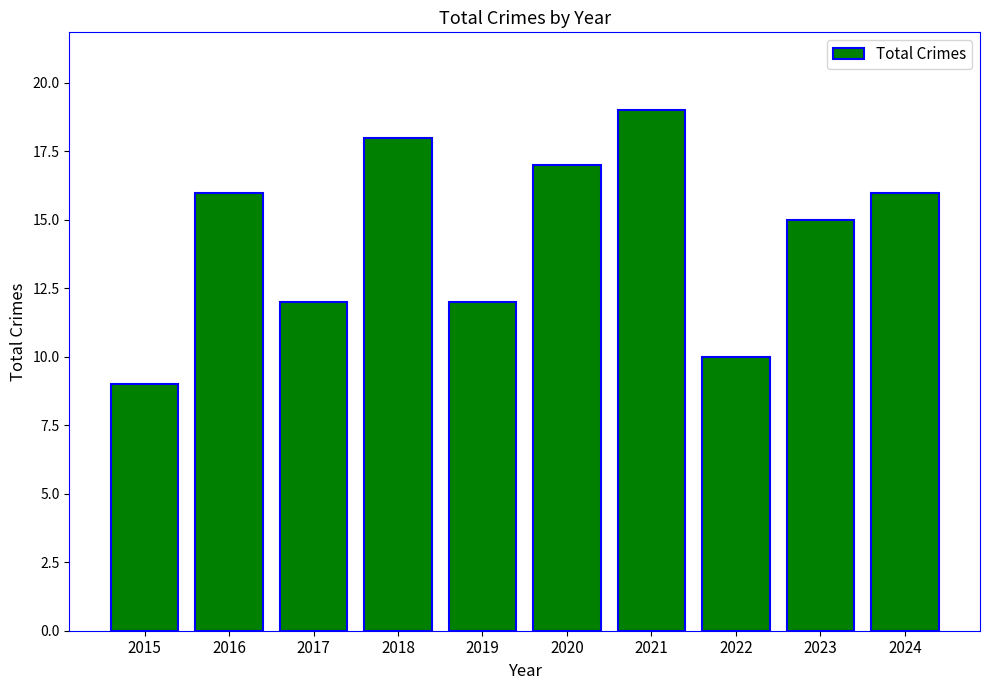

Count the values in the range 12 to 17.

6